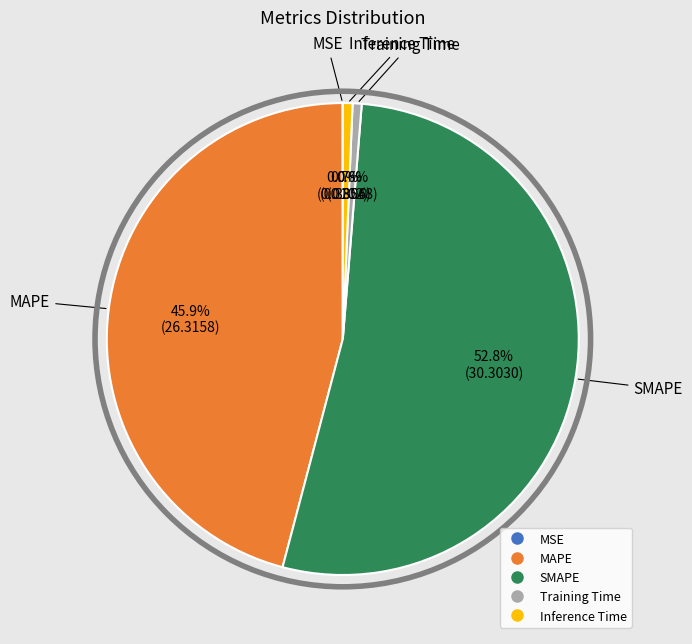

What portion of the pie excludes Inference Time?

99.3%